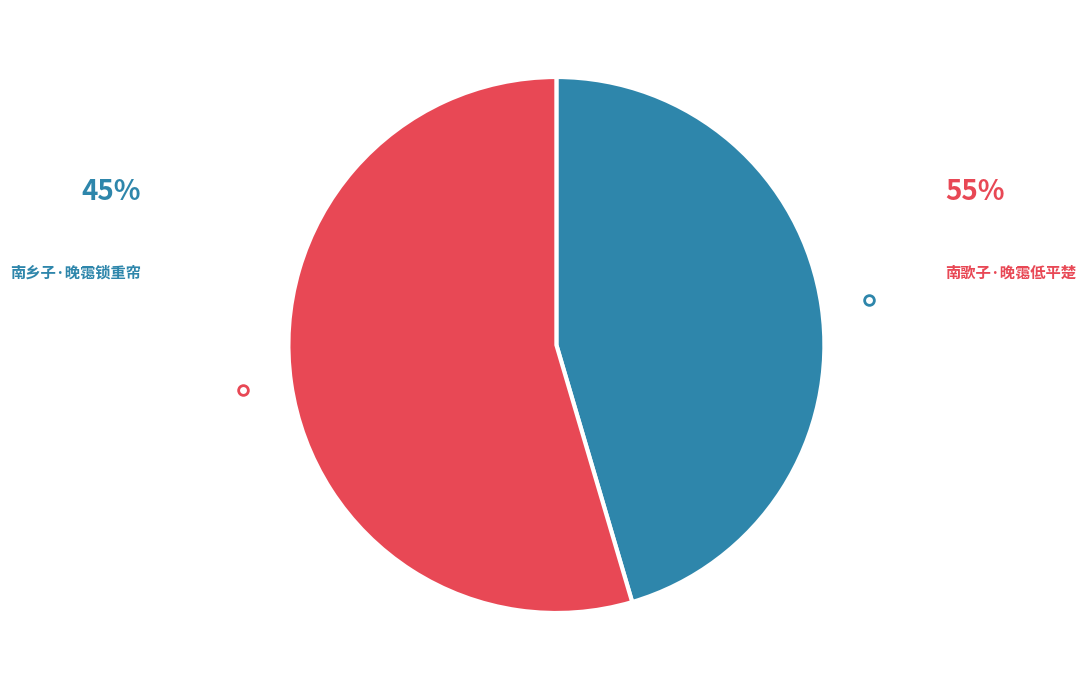

Which has a higher value, 南乡子·晚霭锁重帘 or 南歌子·晚霭低平楚?

南歌子·晚霭低平楚